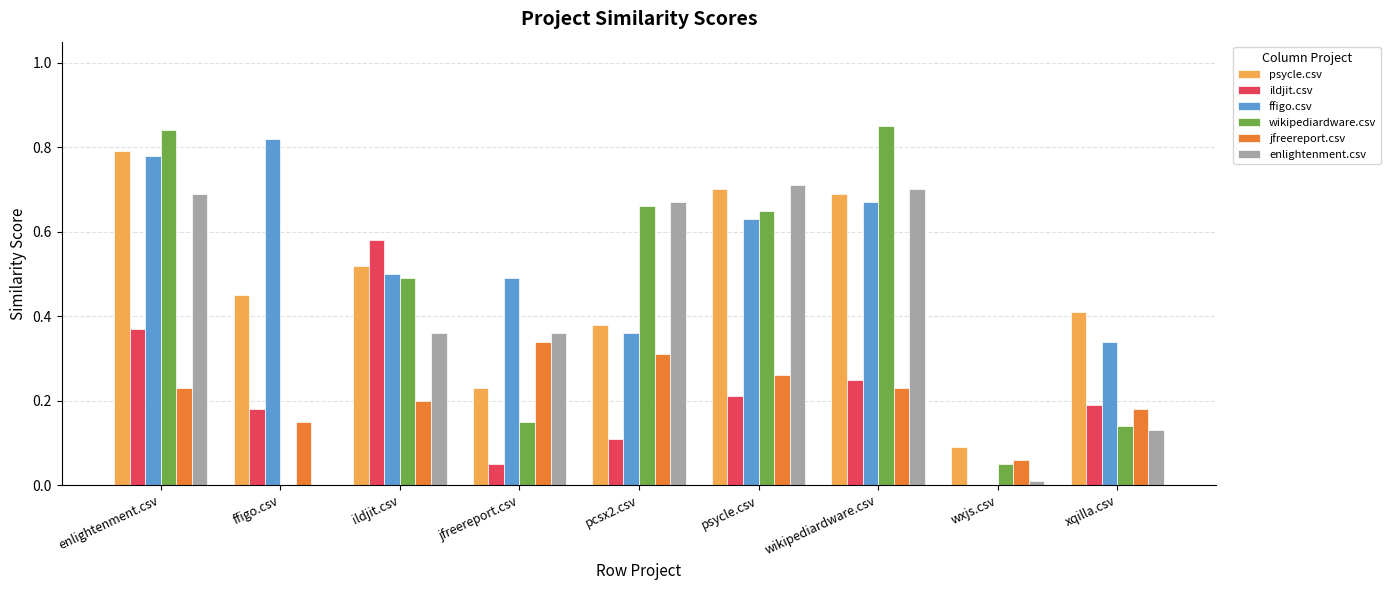

Where is ffigo.csv nearest to the value 0?

wxjs.csv